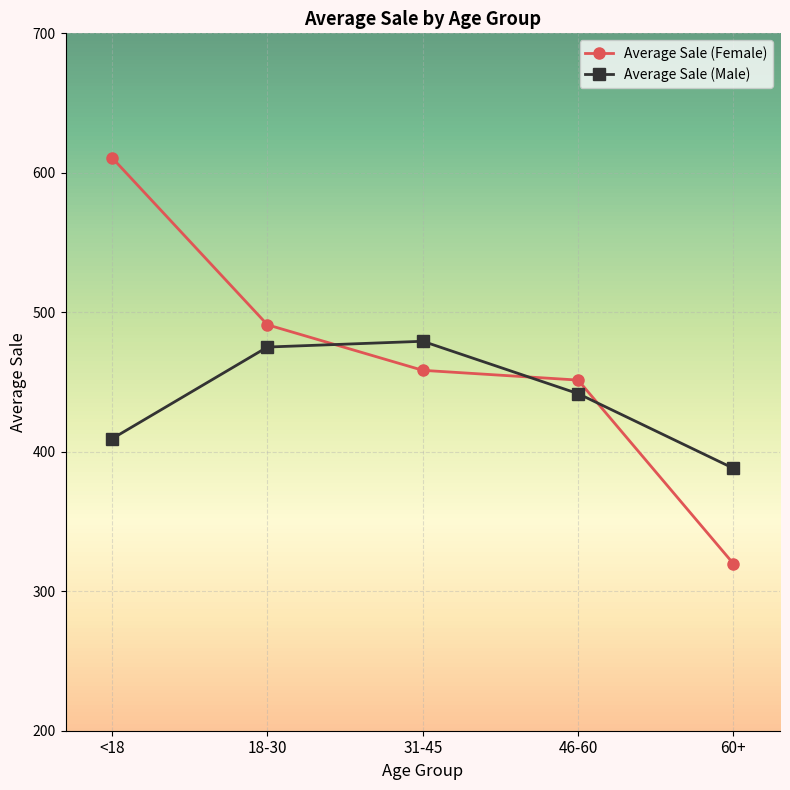

True or false: Average Sale (Female) has more than 0 interior local peaks.

False